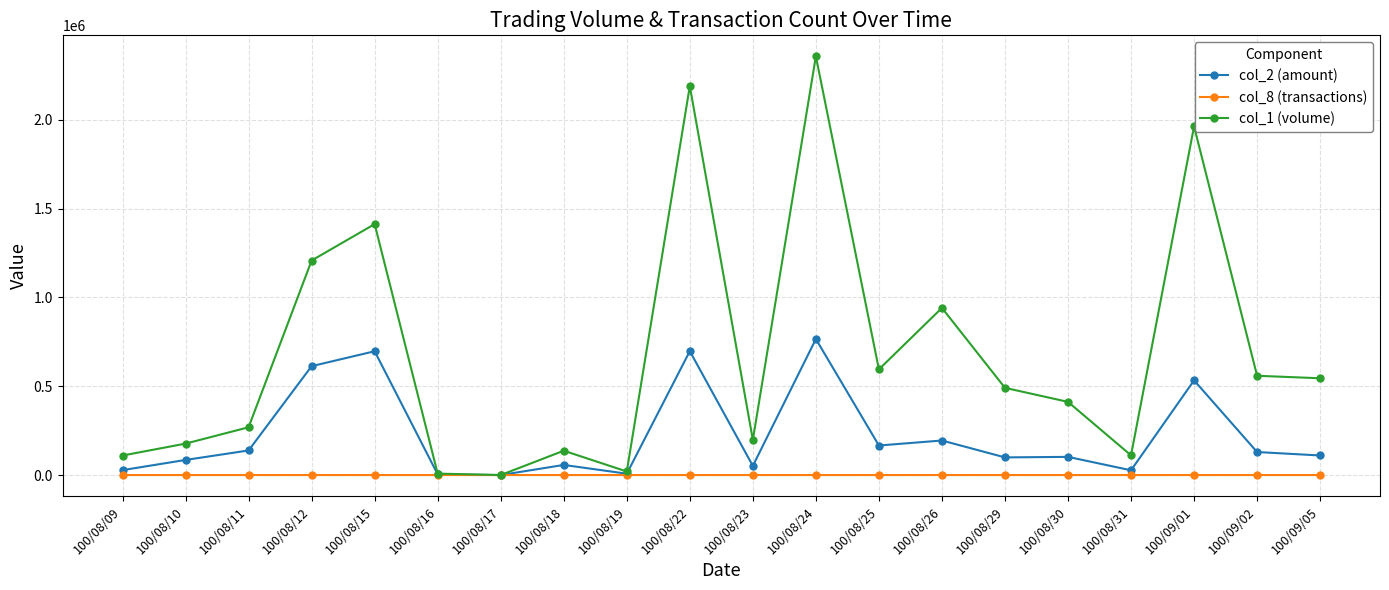

In col_8 (transactions), how many points are higher than both neighbors (excluding endpoints)?

6